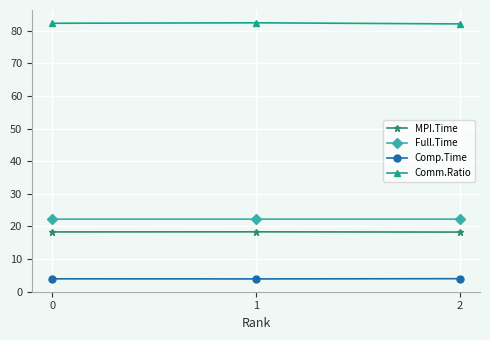

What is the lowest value of the Comm.Ratio series?

82.1